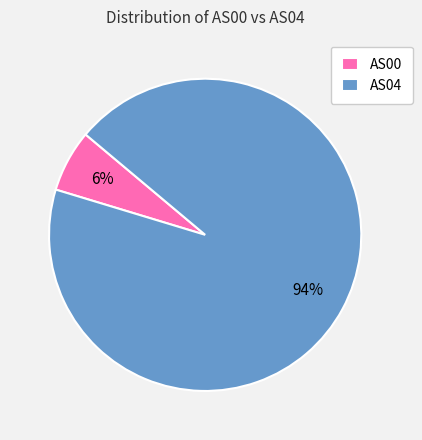

Do AS04 and AS00 together represent more than half of the pie?

Yes